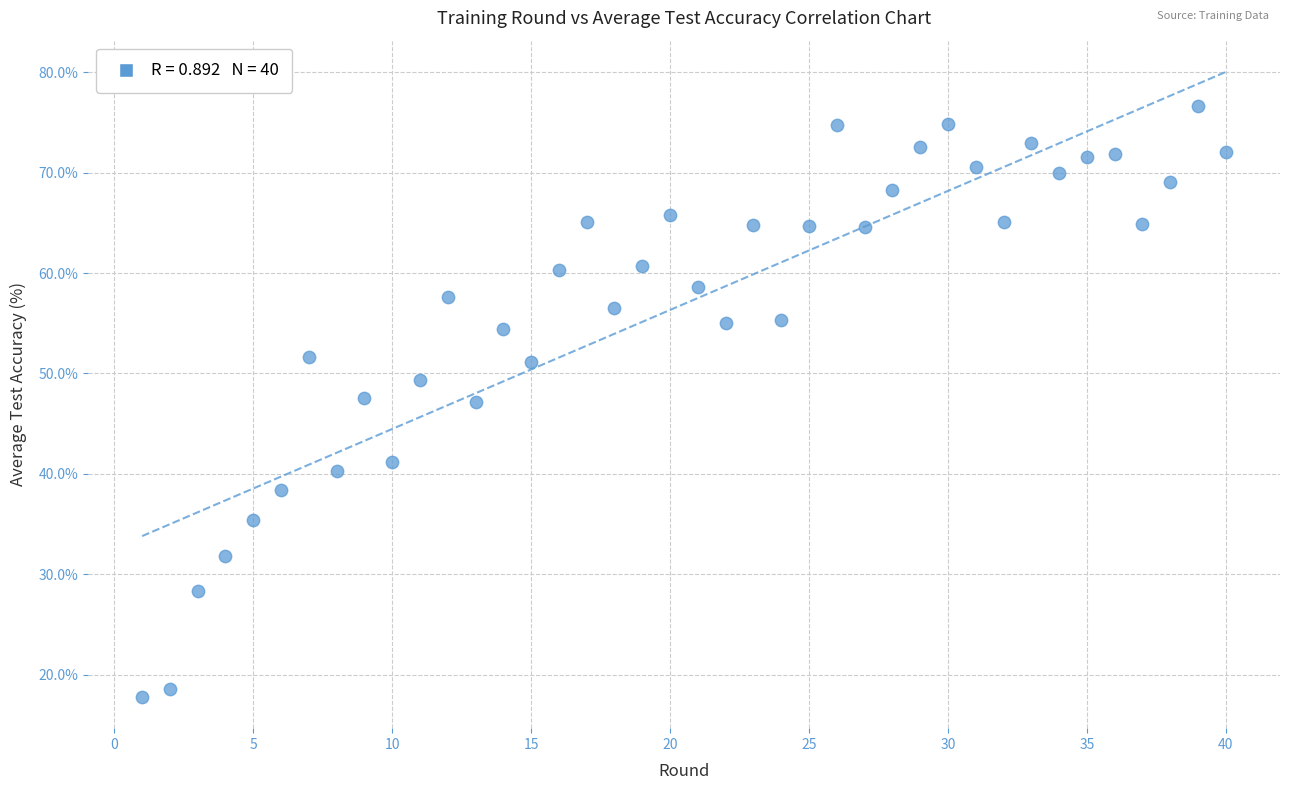

What is the range of X values (max minus min)?

39.0